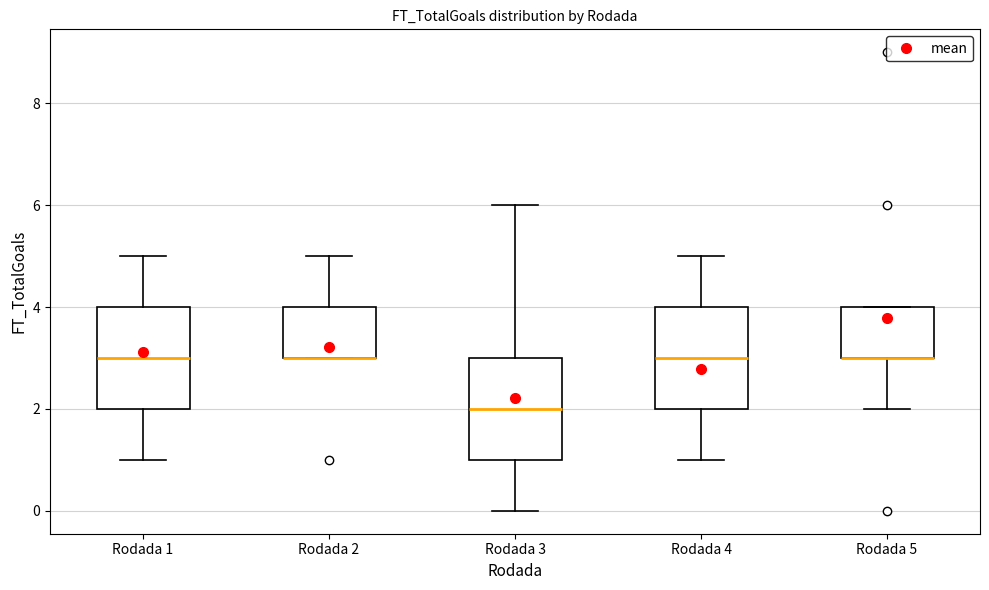

Where is the lower edge of the box for Rodada 2 on the y-axis? The values are not printed on the chart, so give them approximately, as read against the axis.

3